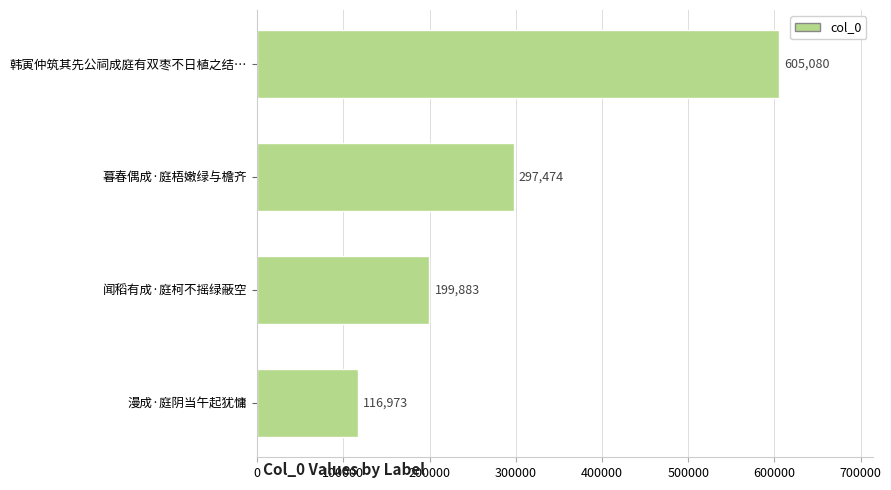

What is the difference between the second highest and second lowest values?

97591